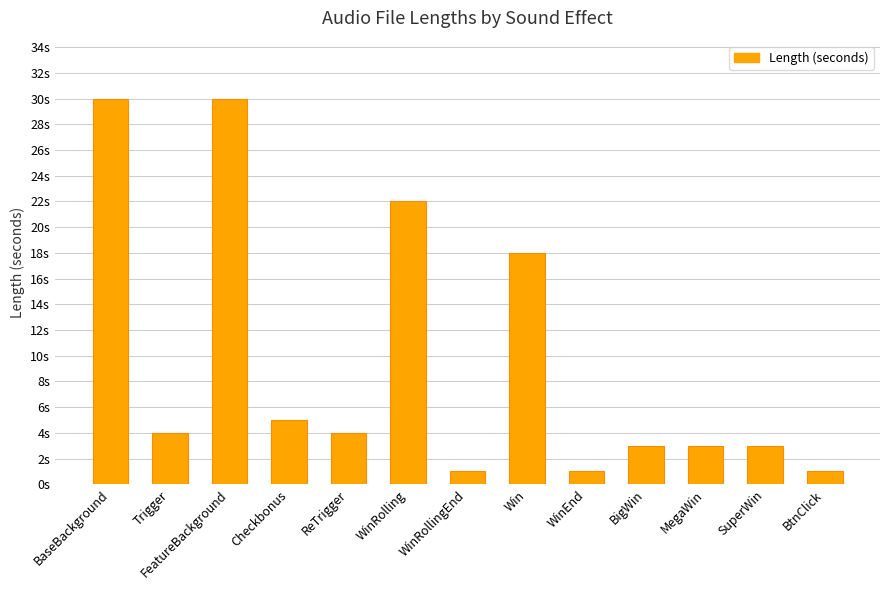

The chart shows a value of 14 at BaseBackground. True or false?

False